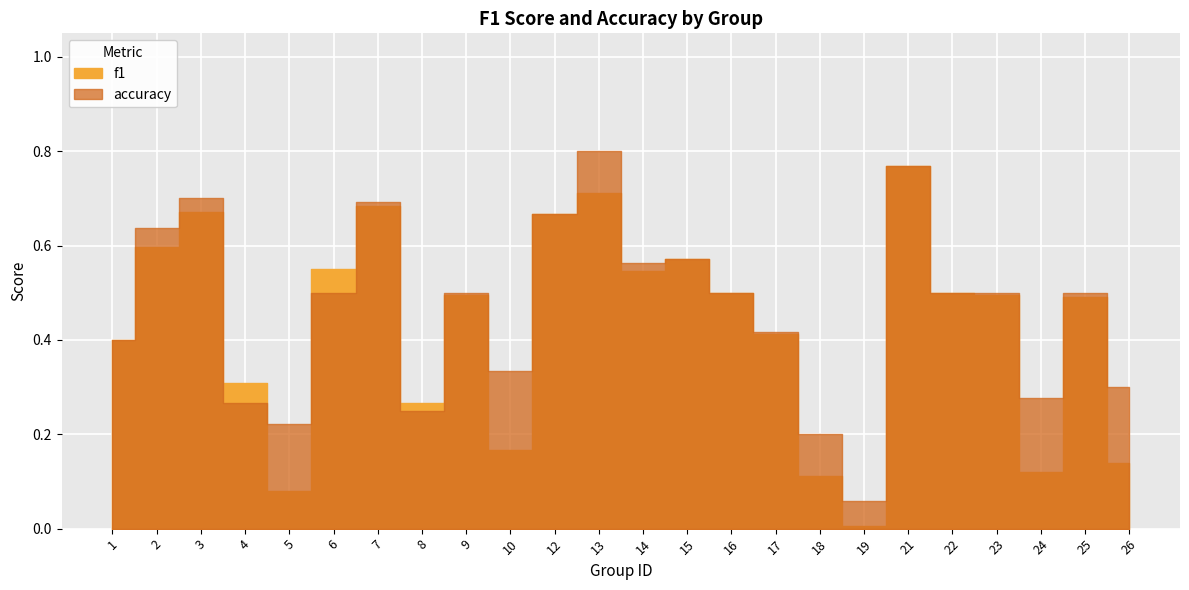

Where is f1 nearest to the value 0?

19